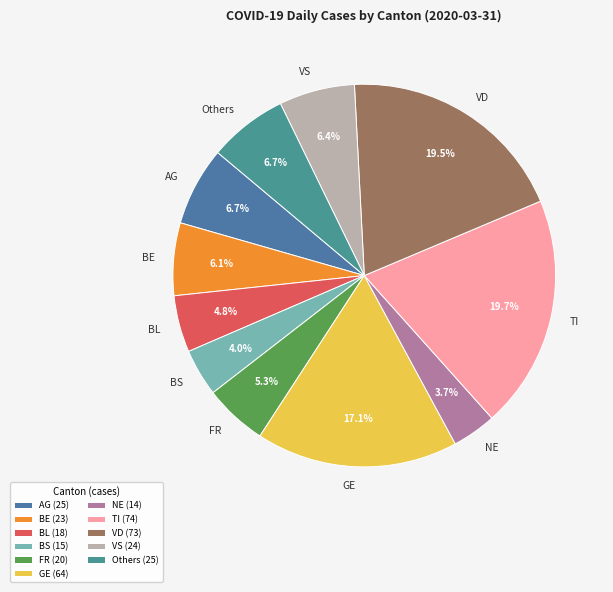

Is there any slice that represents more than half of the pie?

No